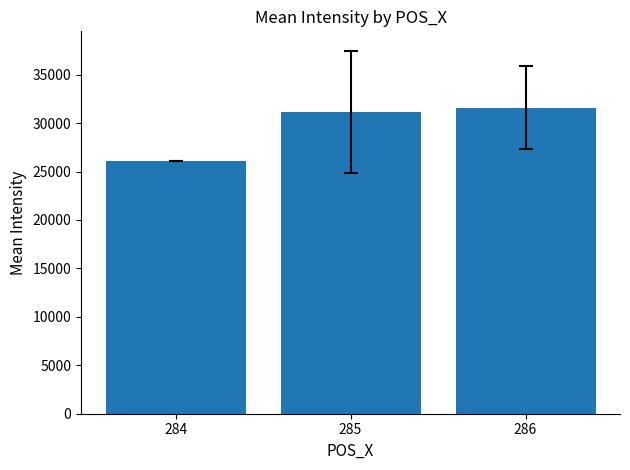

Reading left to right, transcribe all the data shown in this chart.

284=26062.1	285=31123.9	286=31576.4